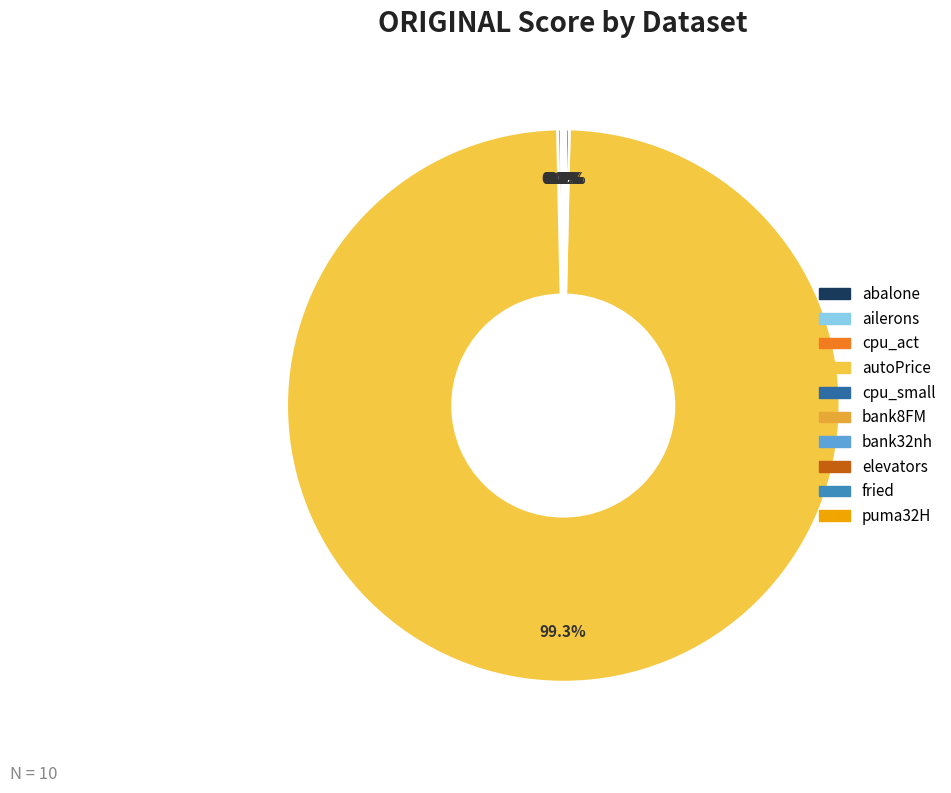

Is elevators the majority of the pie?

No